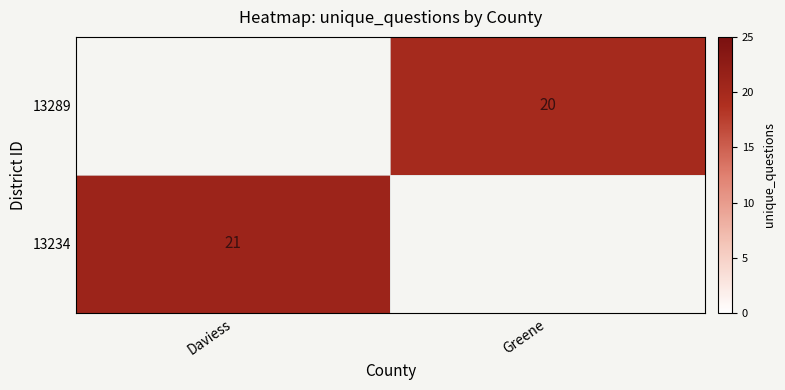

The 13234 series shows 10 at Daviess. True or false?

False